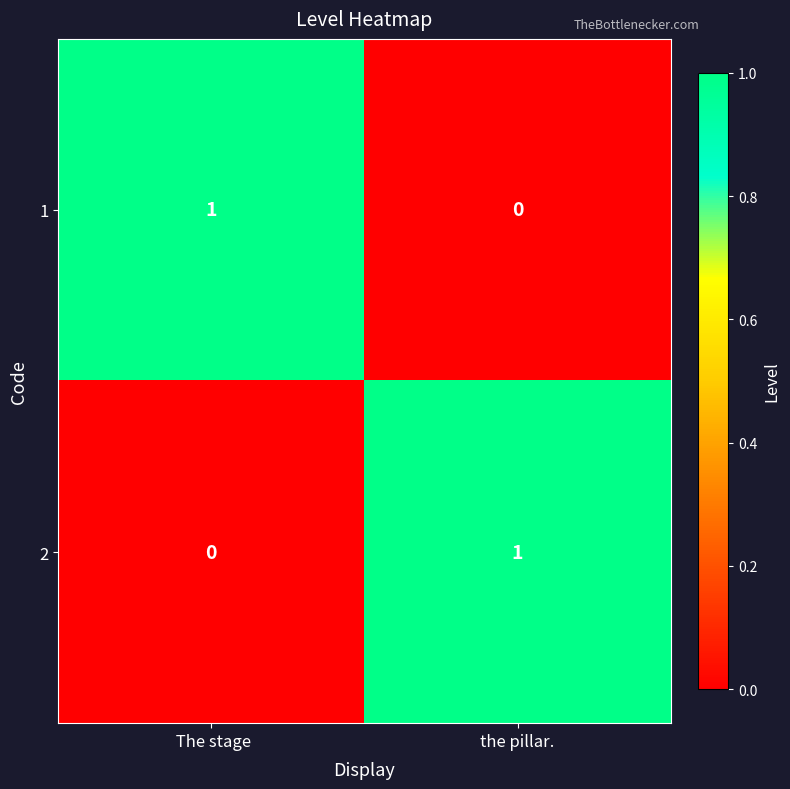

What is the greatest value displayed?

1